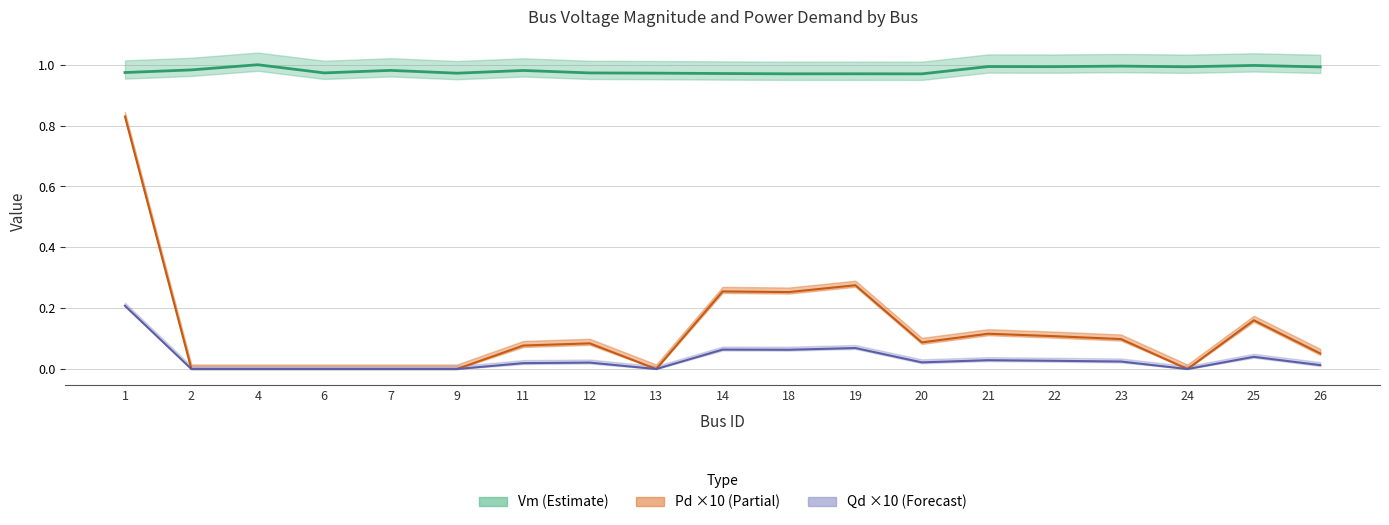

What is the sum of all Vm values?

18.7